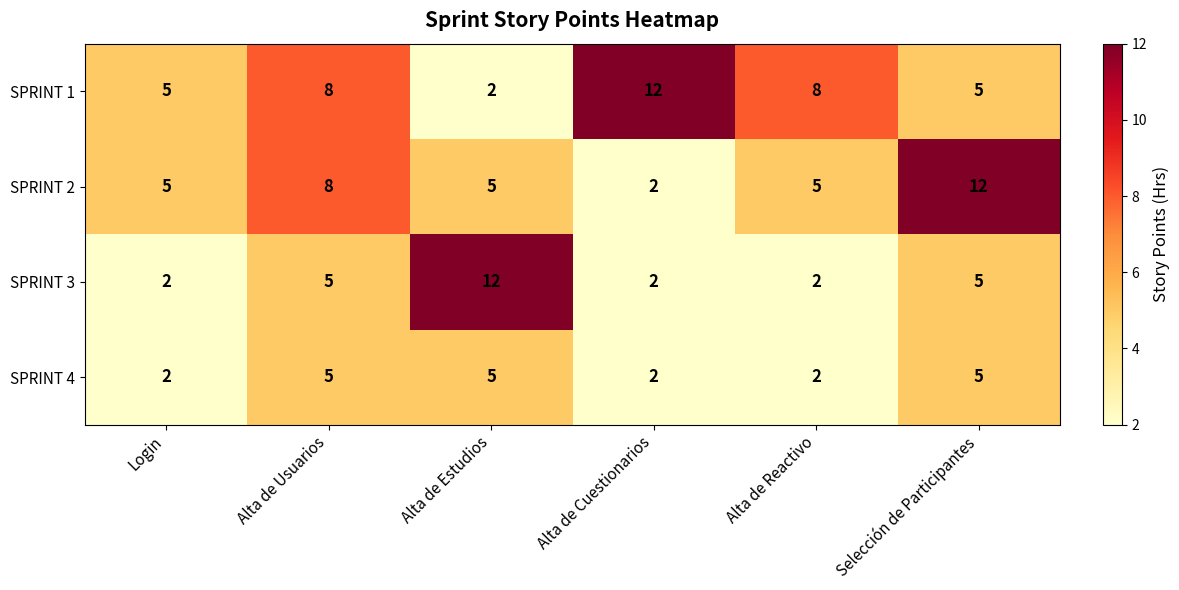

Is it true that SPRINT 3 equals 21 at Alta de Estudios?

False